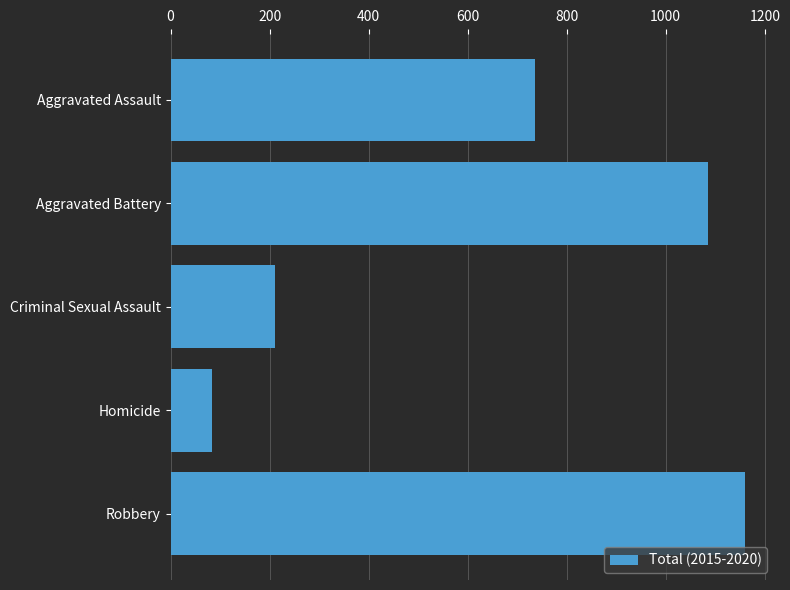

How many distinct data groups are displayed?

1